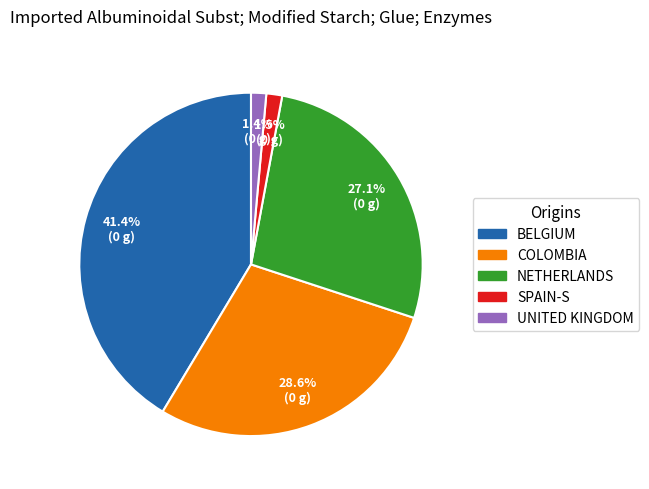

How many segments does this pie chart have?

5